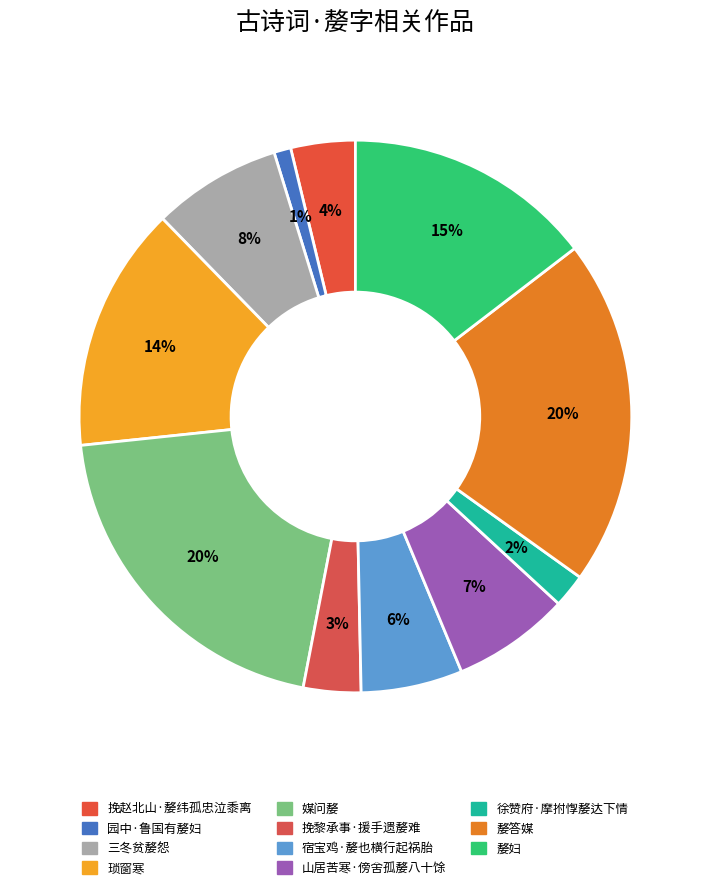

How many segments does this pie chart have?

11